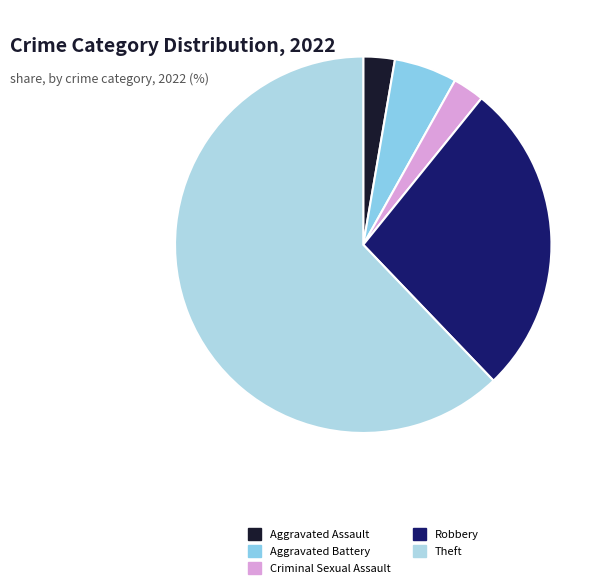

How many slices are in this pie chart?

5